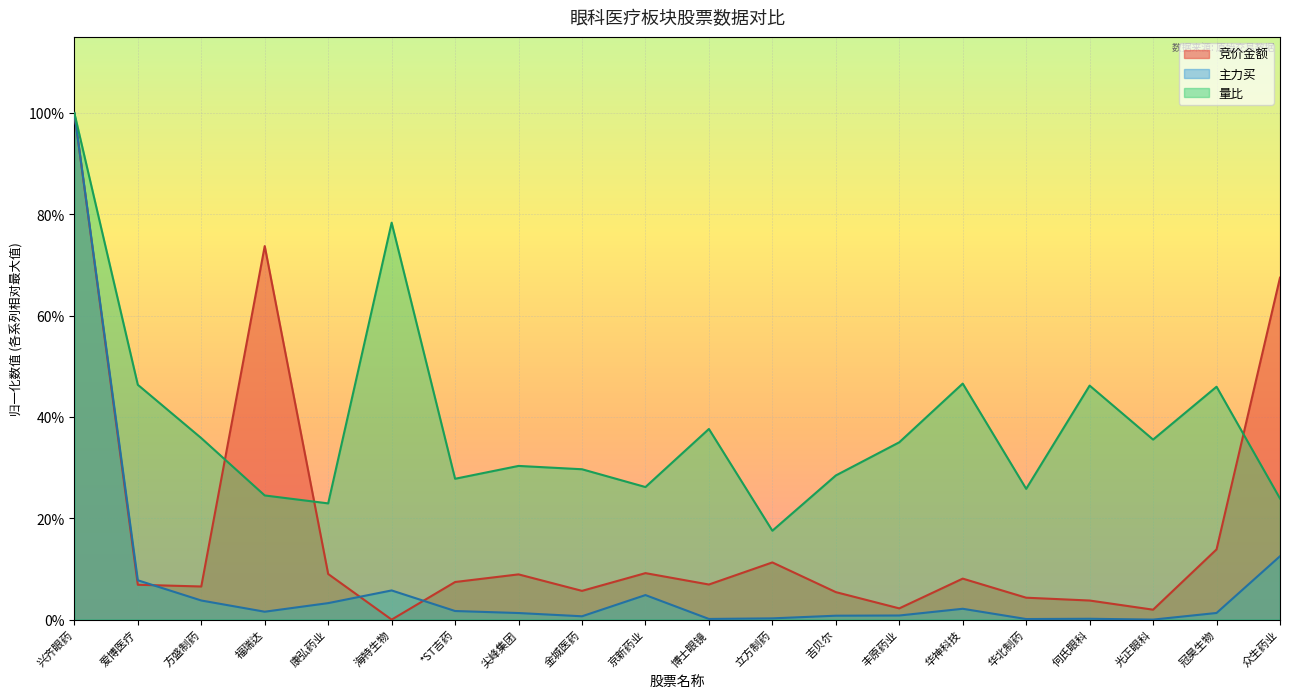

At which category is the sum across all series the highest?

兴齐眼药